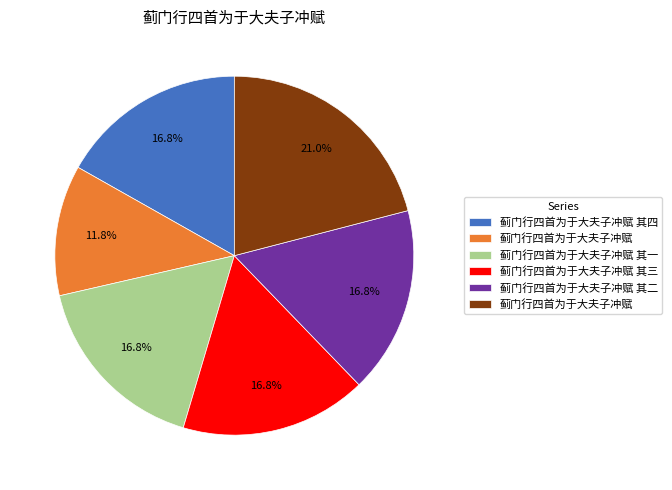

Is there a majority slice in this chart?

No